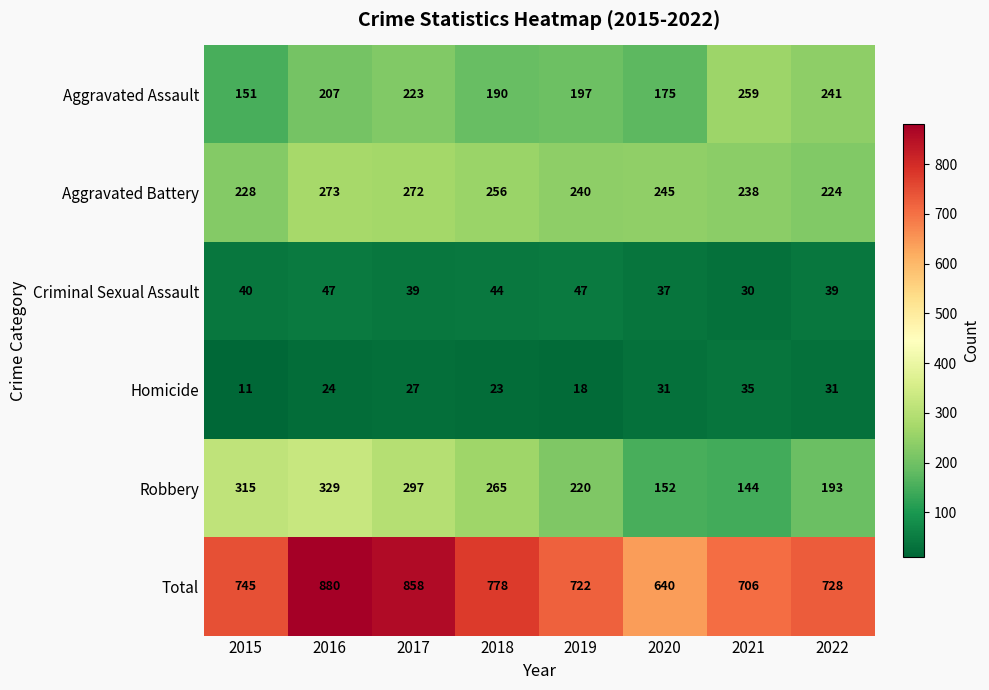

Rank the series at 2019 from highest to lowest value.

Total, Aggravated Battery, Robbery, Aggravated Assault, Criminal Sexual Assault, Homicide